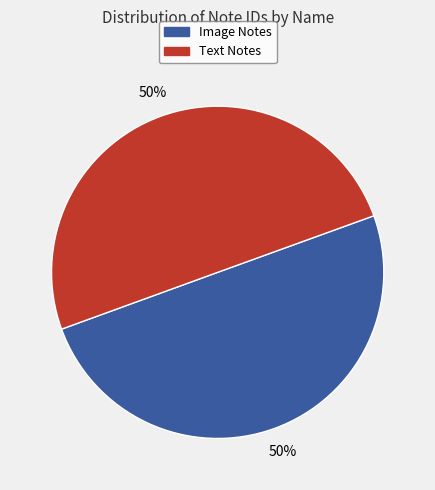

To the nearest percent, what is the average slice percentage?

50%